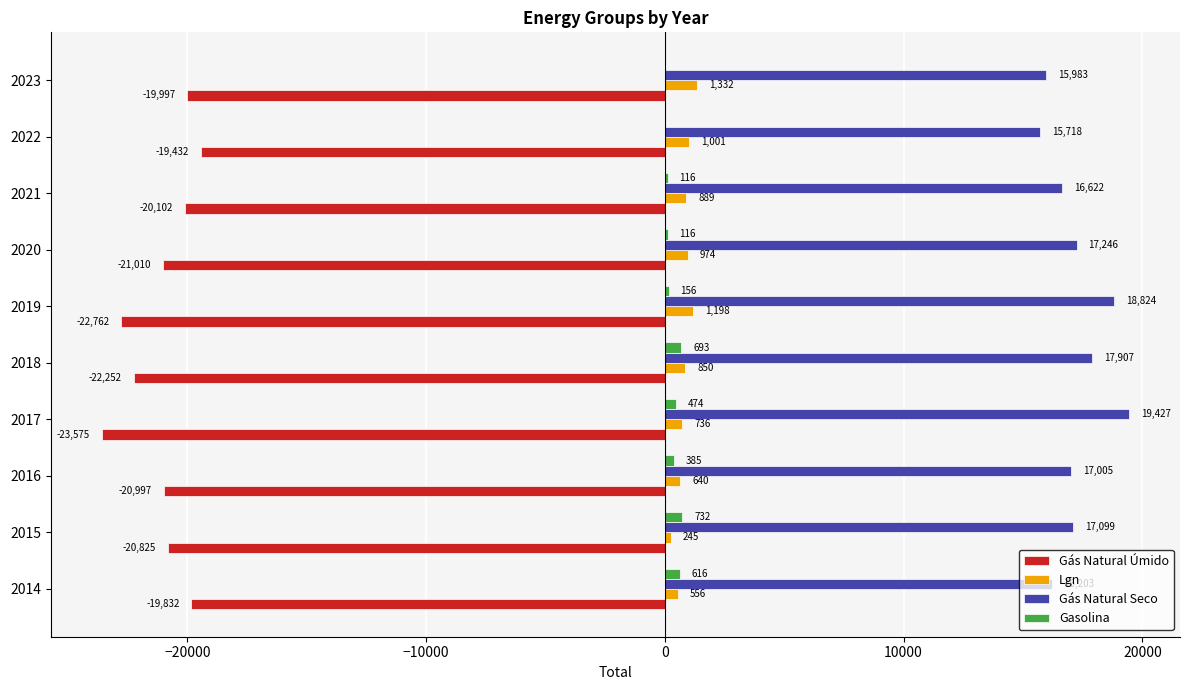

At which category is the sum across all series the highest?

2014